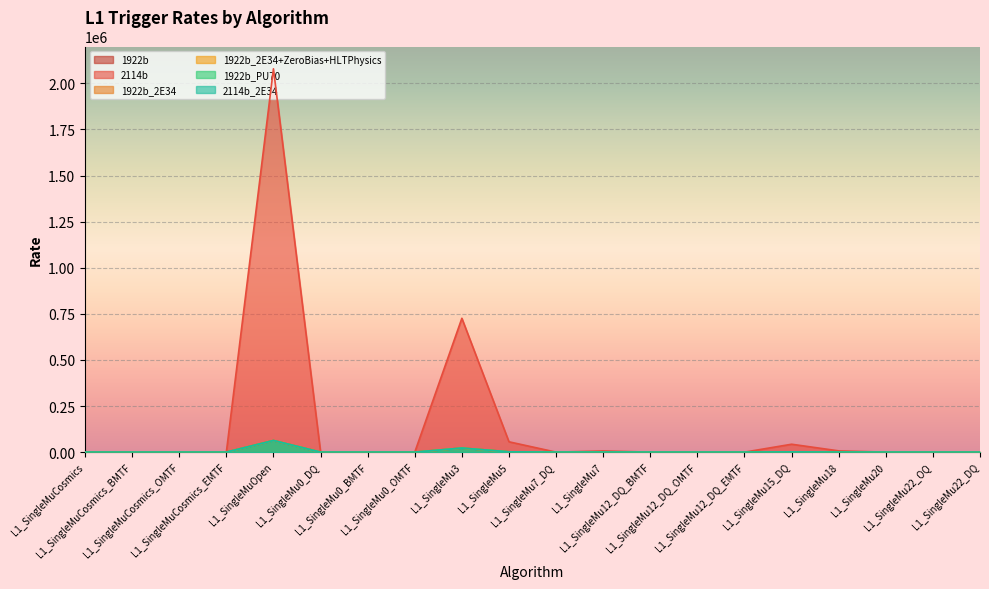

How many series are shown in this chart?

6